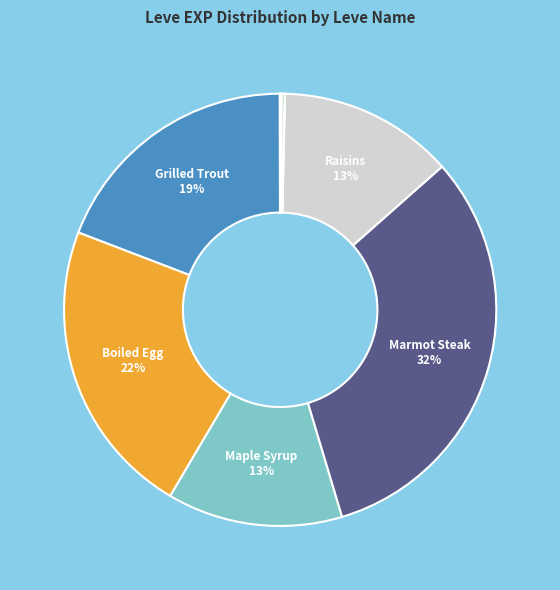

To the nearest percent, what is the average slice percentage?

10%